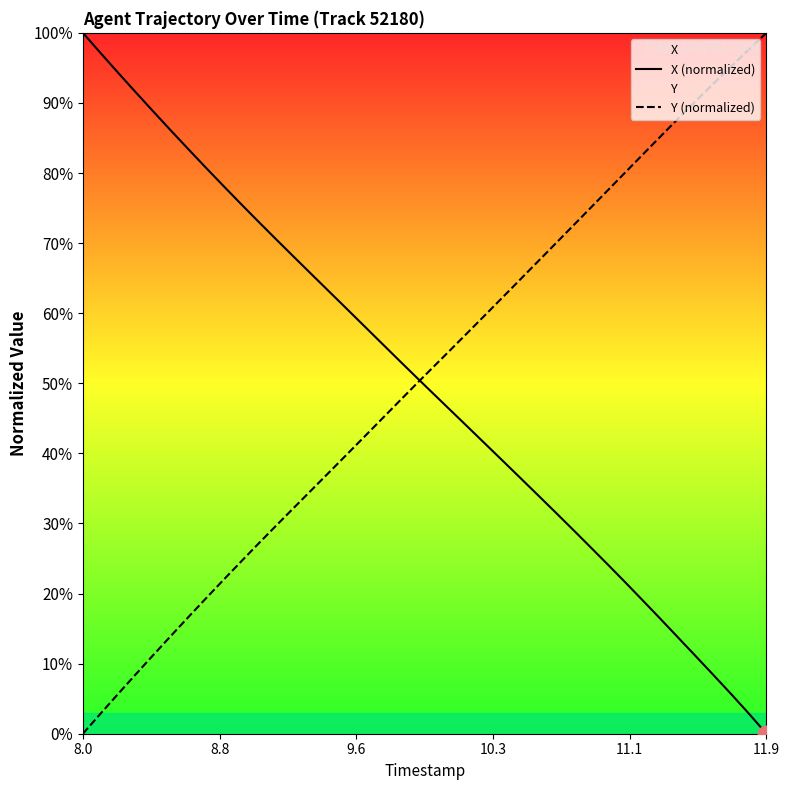

What is the maximum value shown in the chart?

100.0